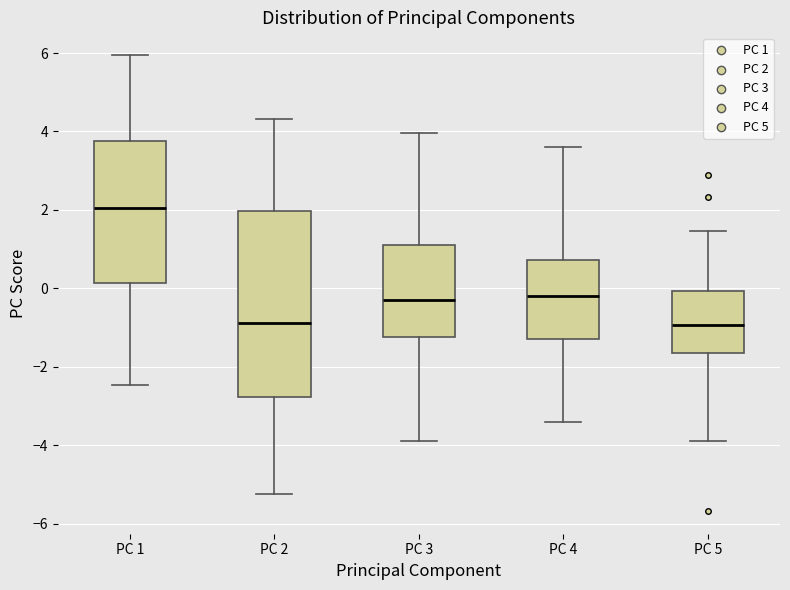

Reading left to right, read every box against the y-axis: the position of its median line, the range the box covers, and the ends of its whiskers. The values are not printed on the chart, so give them approximately, as read against the axis.

PC 1: median 2.0, box 0.2 to 3.8, whiskers -2.4 to 6.0
PC 2: median -0.8, box -2.8 to 2.0, whiskers -5.2 to 4.4
PC 3: median -0.4, box -1.2 to 1.2, whiskers -4.0 to 4.0
PC 4: median -0.2, box -1.2 to 0.8, whiskers -3.4 to 3.6
PC 5: median -1.0, box -1.6 to 0.0, whiskers -3.8 to 1.4